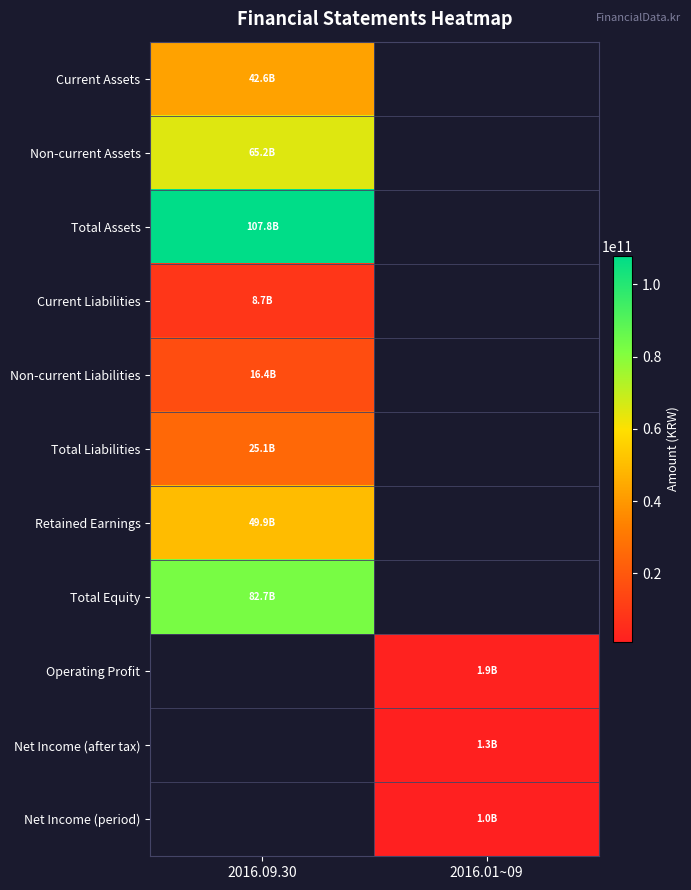

Which has a higher value, 2016.01~09 or 2016.09.30?

2016.09.30